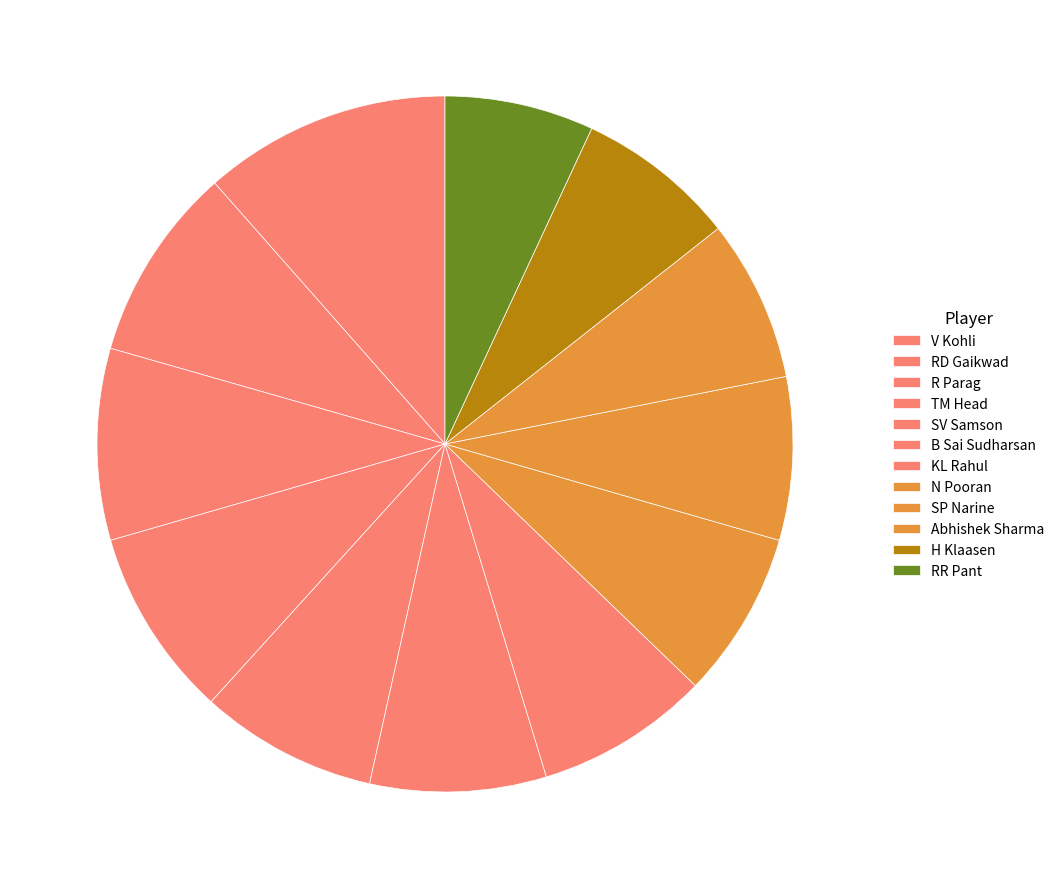

How many segments does this pie chart have?

12